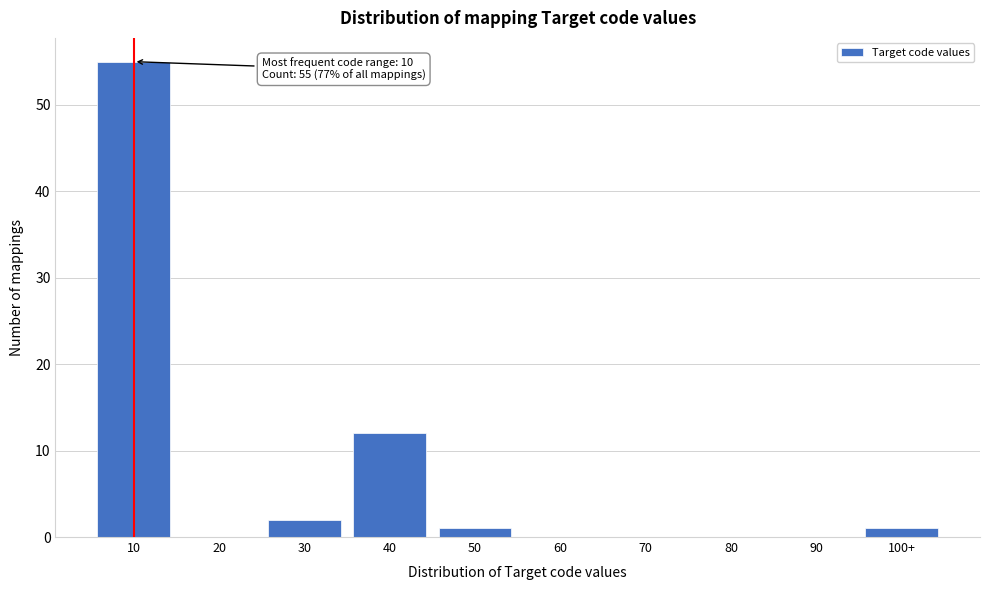

Reading left to right, transcribe all the data shown in this chart.

10=55	20=0	30=2	40=12	50=1	60=0	70=0	80=0	90=0	100+=1